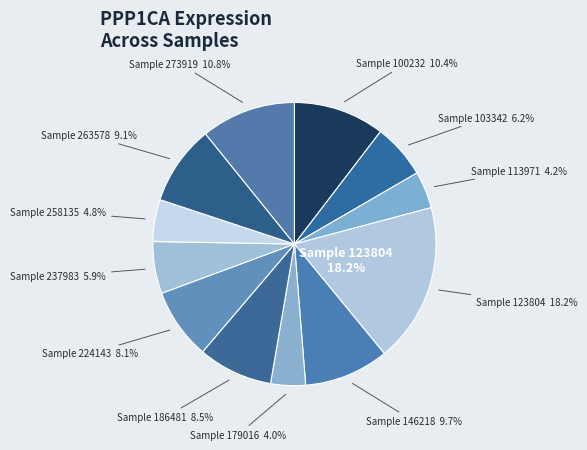

What is the total percentage of 113971 and 263578?

13.3%